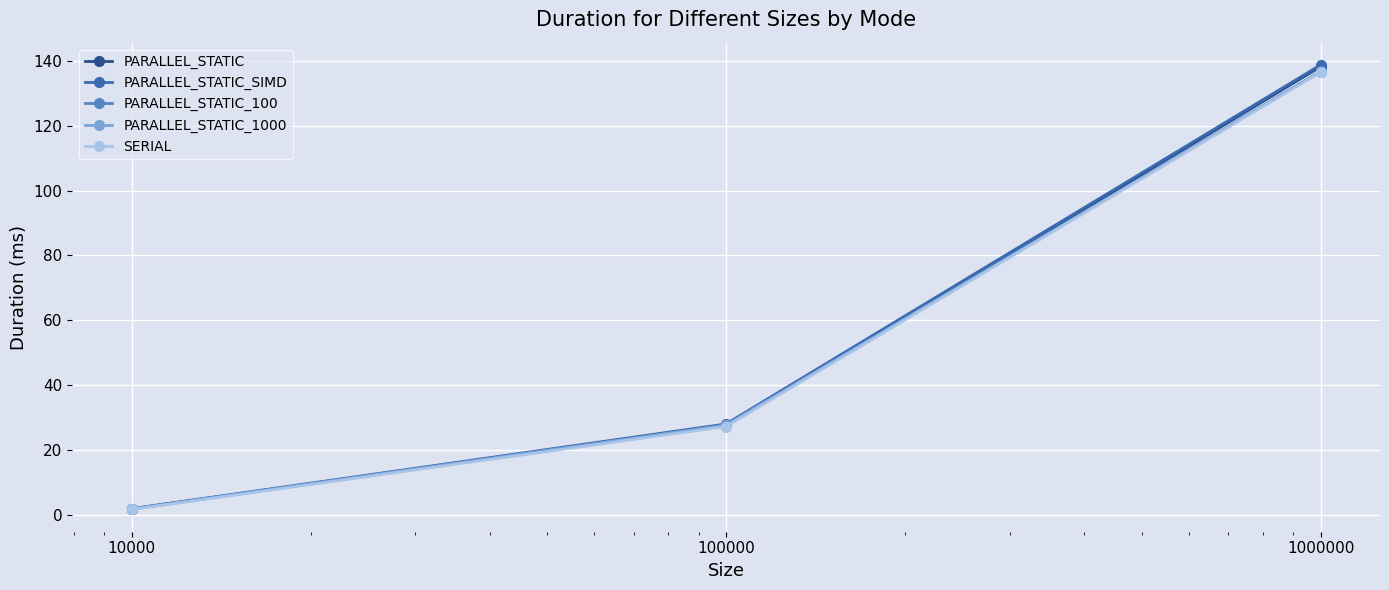

Reading left to right, transcribe all the data shown in this chart.

PARALLEL_STATIC: 1.8	27.5	138.2
PARALLEL_STATIC_SIMD: 1.9	28.0	138.8
PARALLEL_STATIC_100: 1.8	27.6	136.8
PARALLEL_STATIC_1000: 1.8	27.7	136.7
SERIAL: 1.6	27.2	136.5